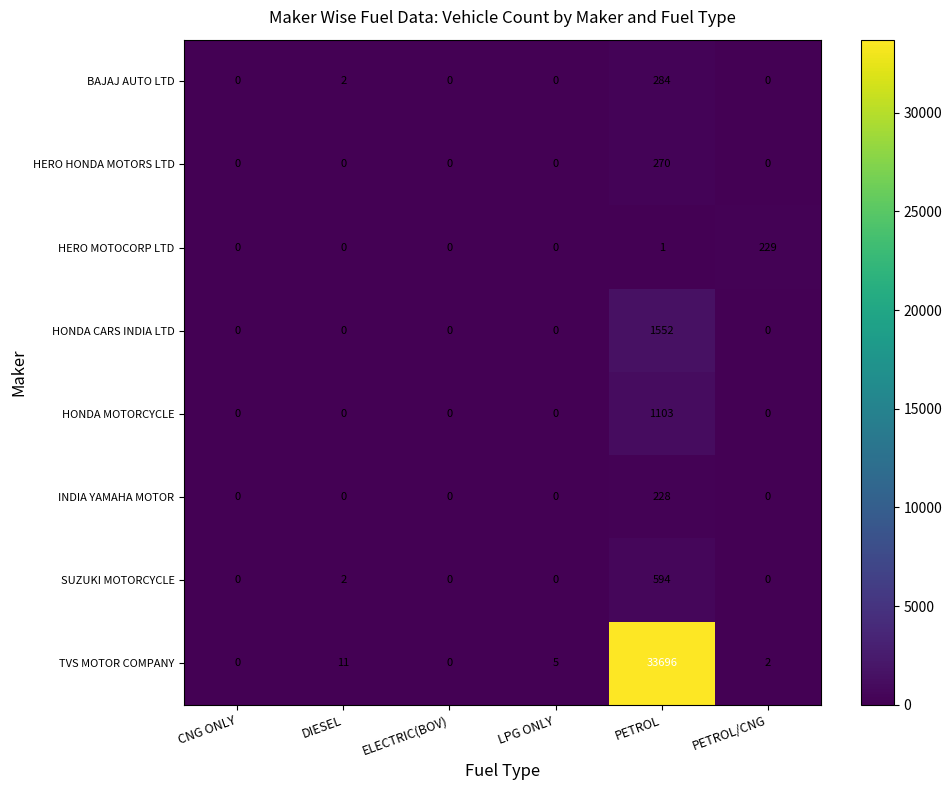

Rank the series by their maximum value, from lowest to highest.

INDIA YAMAHA MOTOR, HERO MOTOCORP LTD, HERO HONDA MOTORS LTD, BAJAJ AUTO LTD, SUZUKI MOTORCYCLE, HONDA MOTORCYCLE, HONDA CARS INDIA LTD, TVS MOTOR COMPANY